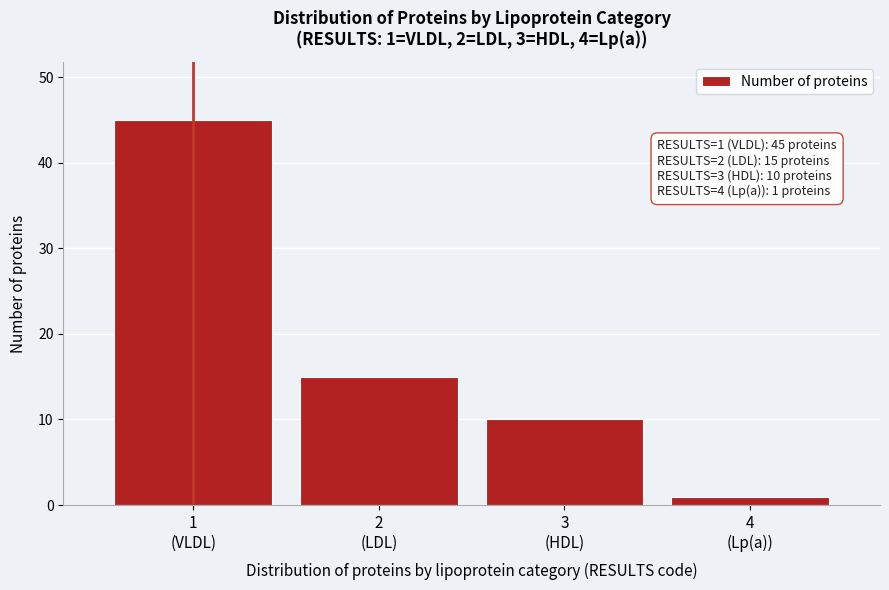

Reading left to right, what are all the values shown in this chart?

45	15	10	1